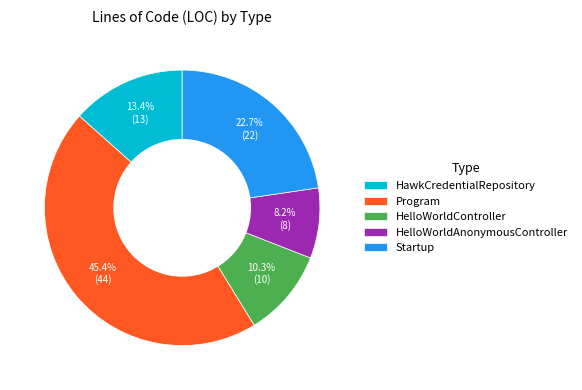

To the nearest percent, what portion does HawkCredentialRepository represent?

13%